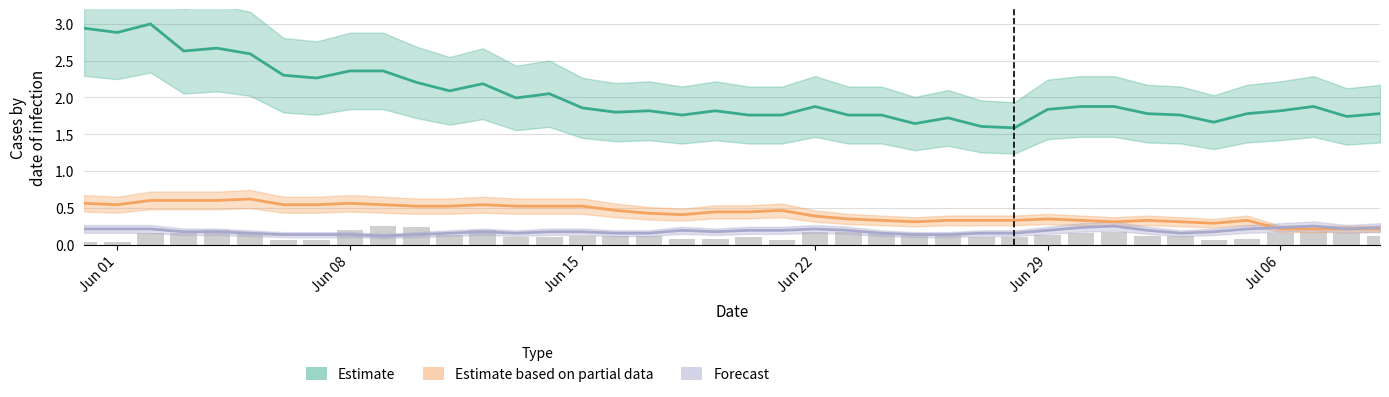

True or false: Estimate has a value of 1.4 at Jun 29.

False